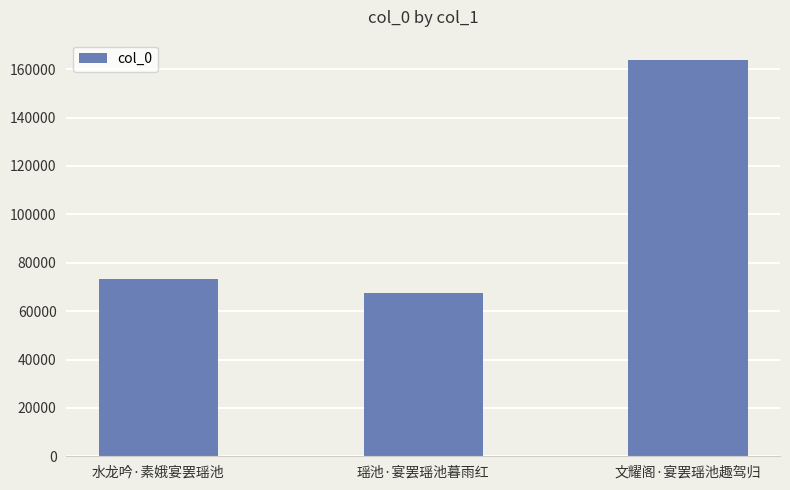

Reading right to left, transcribe all the data shown in this chart.

164024	67391	73099